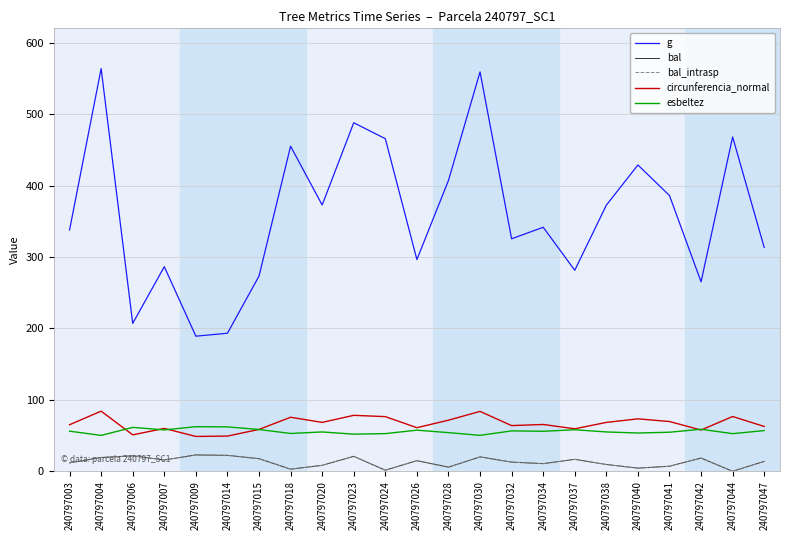

Is this an area chart (filled region under the line)?

No